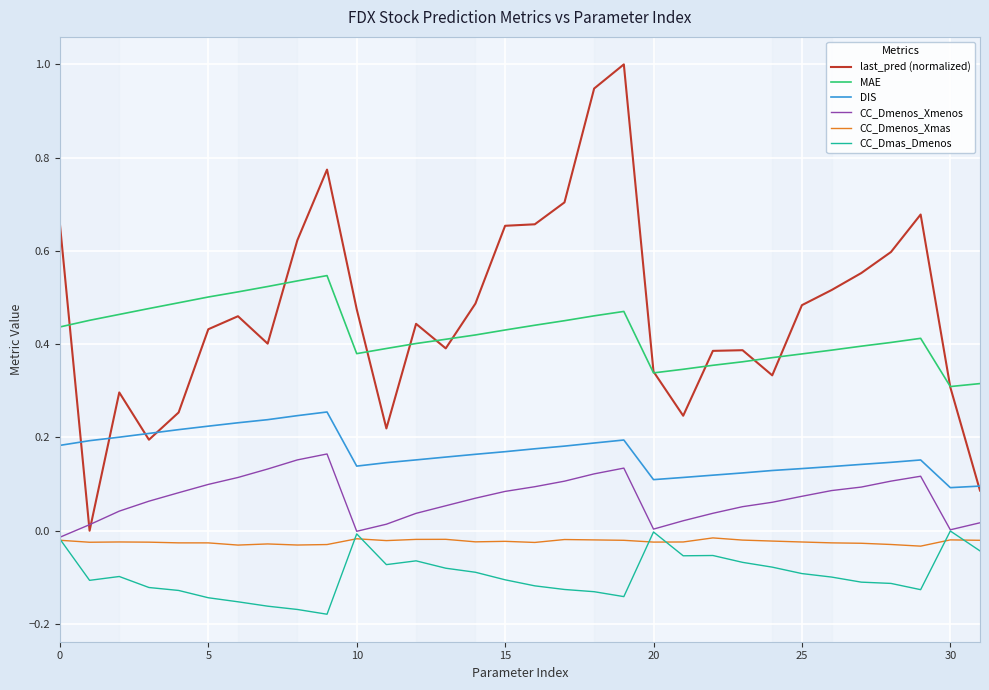

Which series has the largest range (max minus min)?

last_pred (normalized)